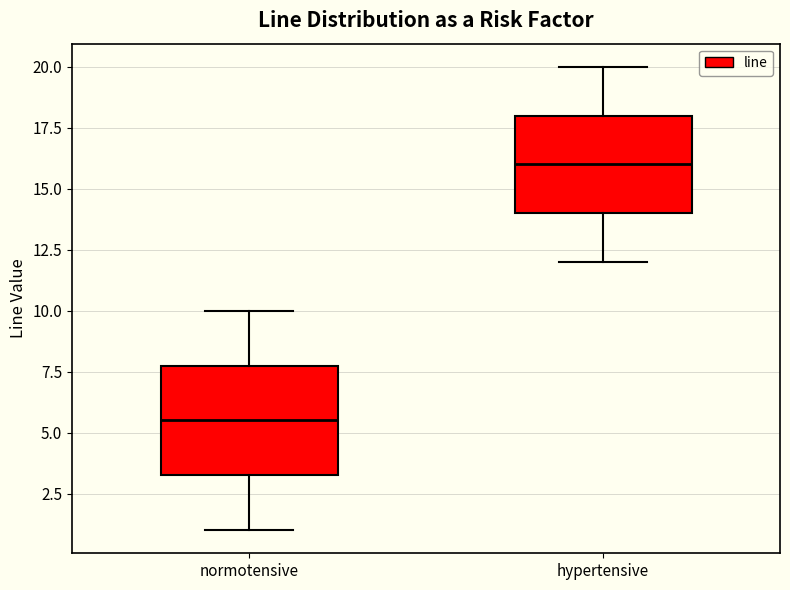

Where is the upper edge of the box for normotensive on the y-axis? The values are not printed on the chart, so give them approximately, as read against the axis.

8.0